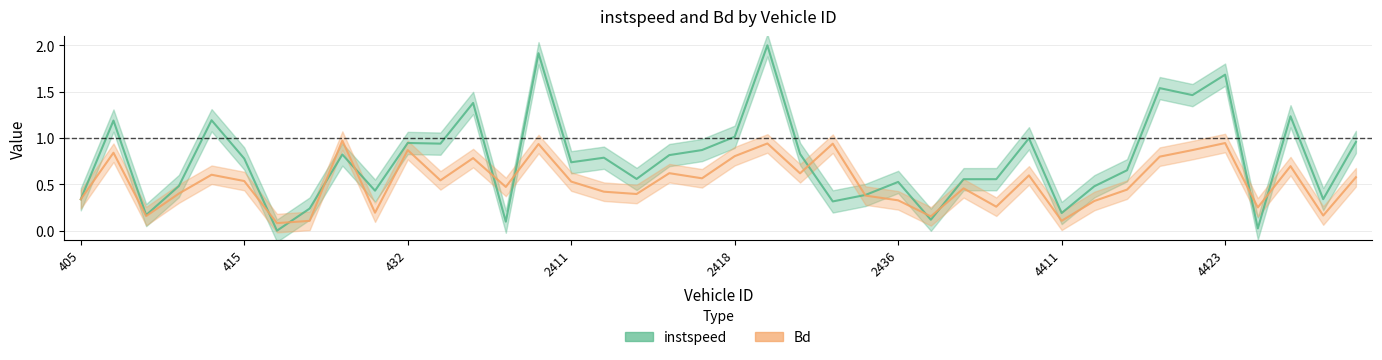

Rank the series by their maximum value, from highest to lowest.

instspeed, Bd